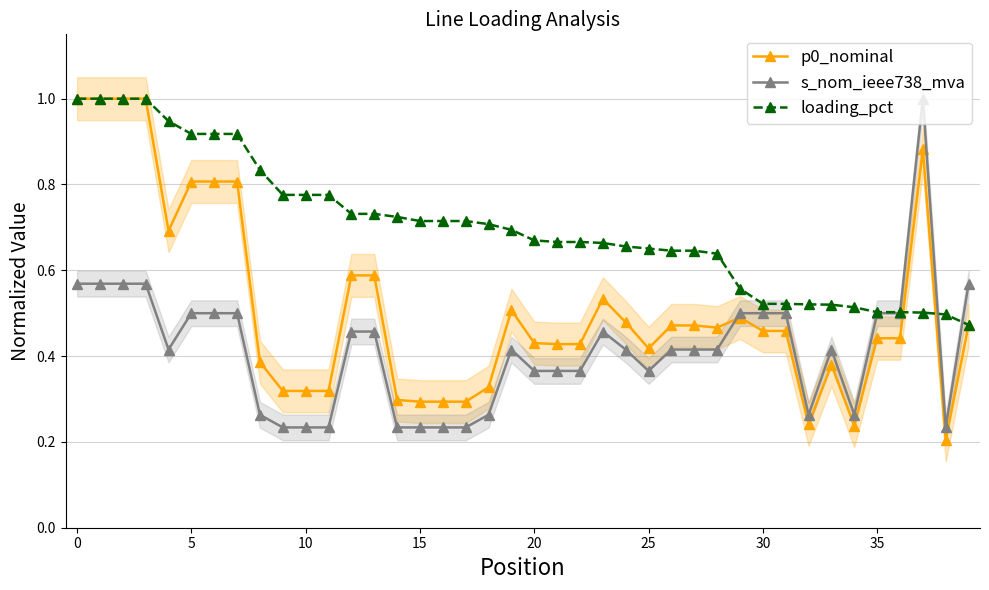

Count the number of categories in the chart.

40